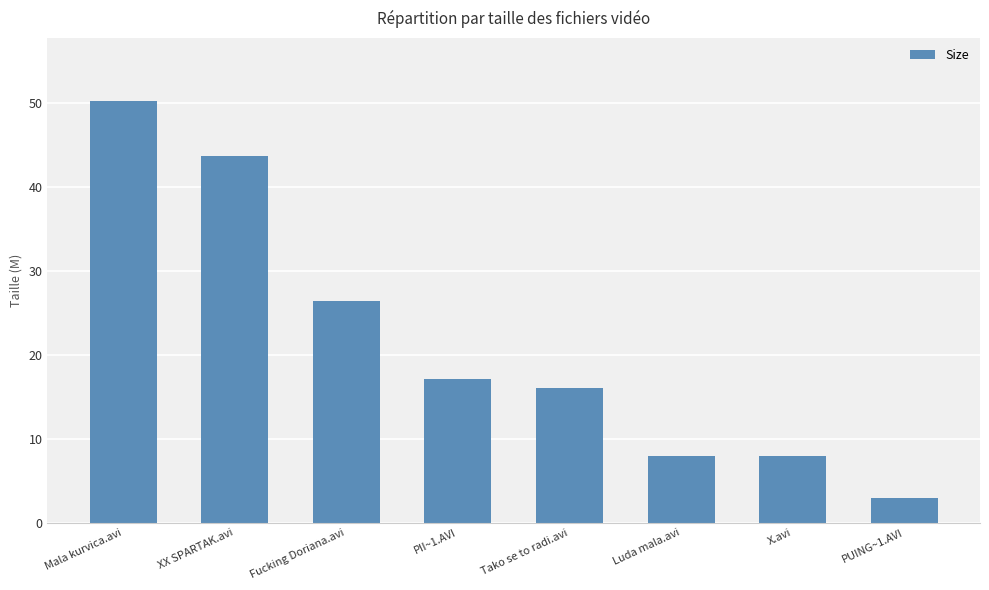

How many data points are above 17?

4